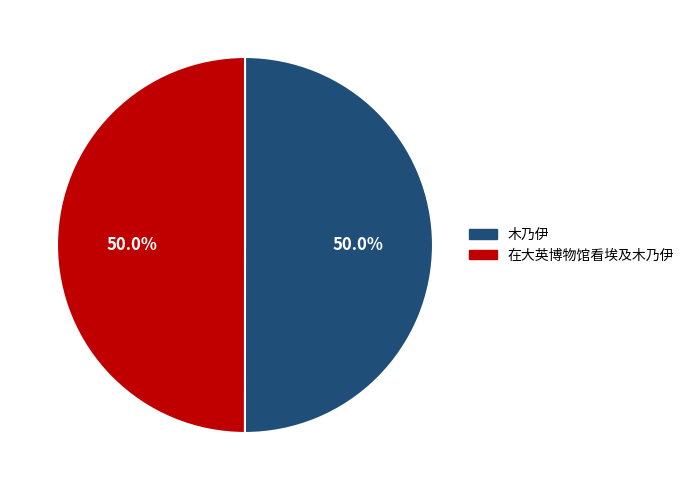

Approximately how many times larger is the value at 木乃伊 compared to 在大英博物馆看埃及木乃伊?

1.0